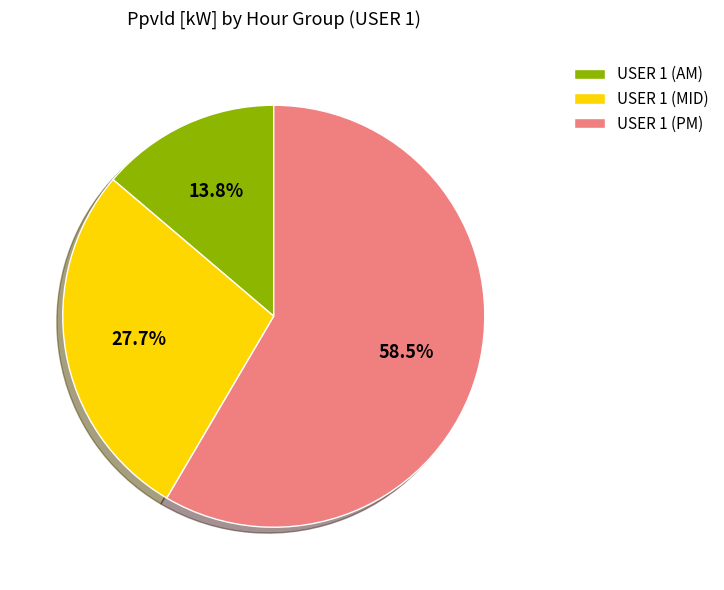

How many slices are in this pie chart?

3